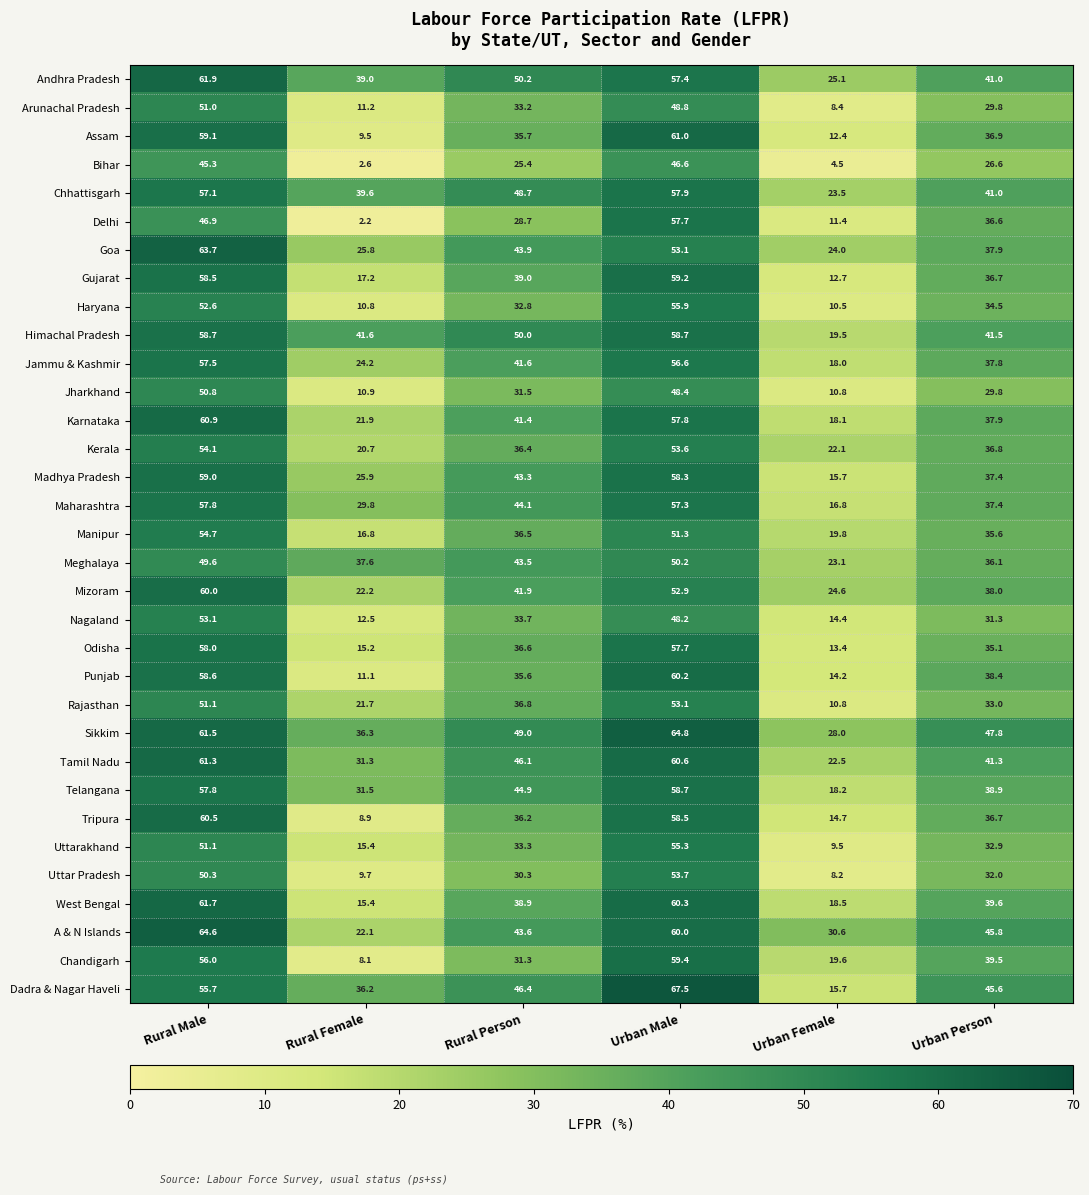

What is the total value across all series at Urban Person?

1227.2